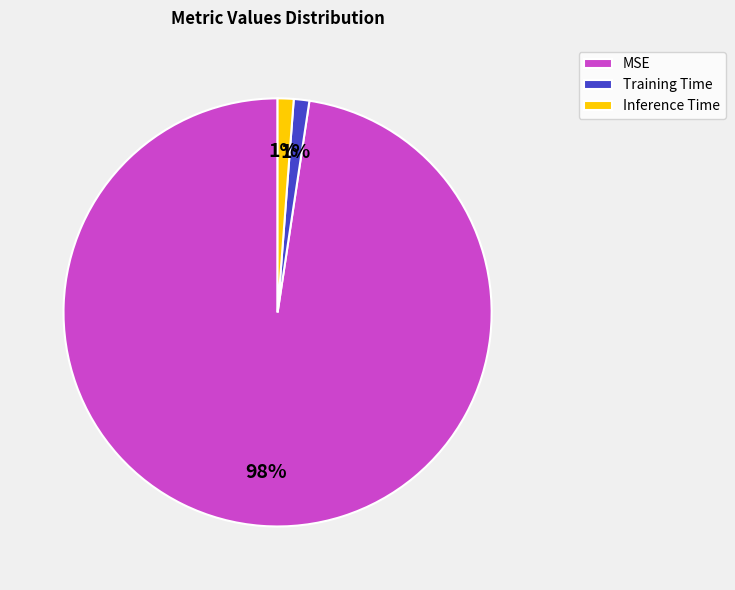

To the nearest percent, what is the average slice percentage?

33%